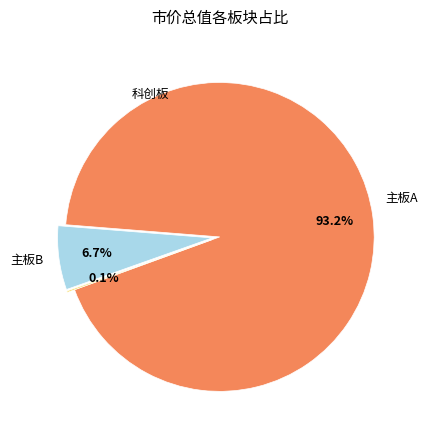

Is there a majority slice in this chart?

Yes